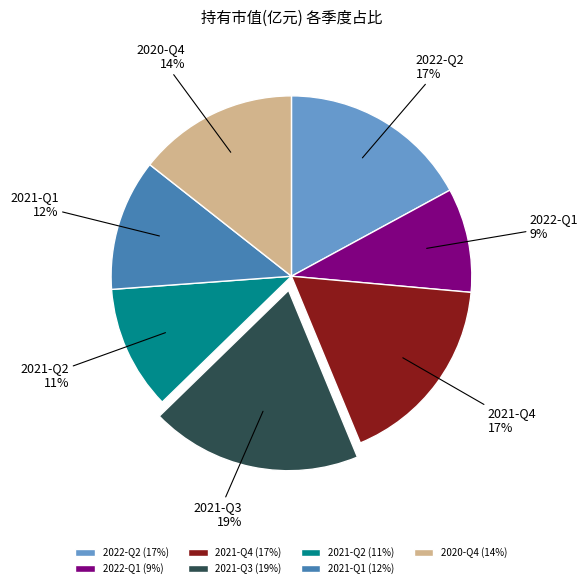

Is the sum of 2021-Q3 and 2022-Q1 greater than half?

No